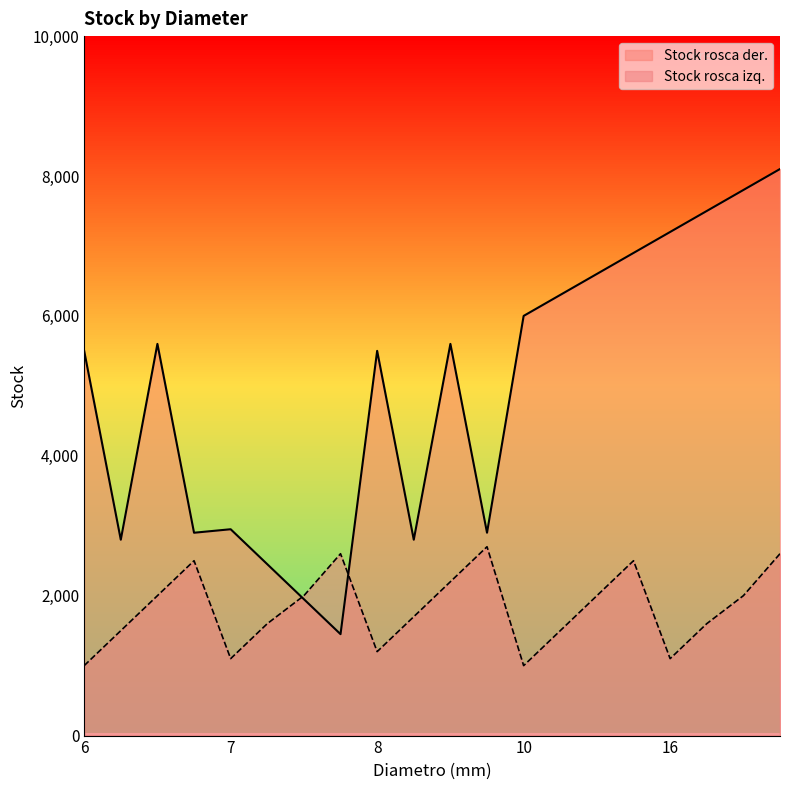

What is the minimum value shown in the chart?

1000